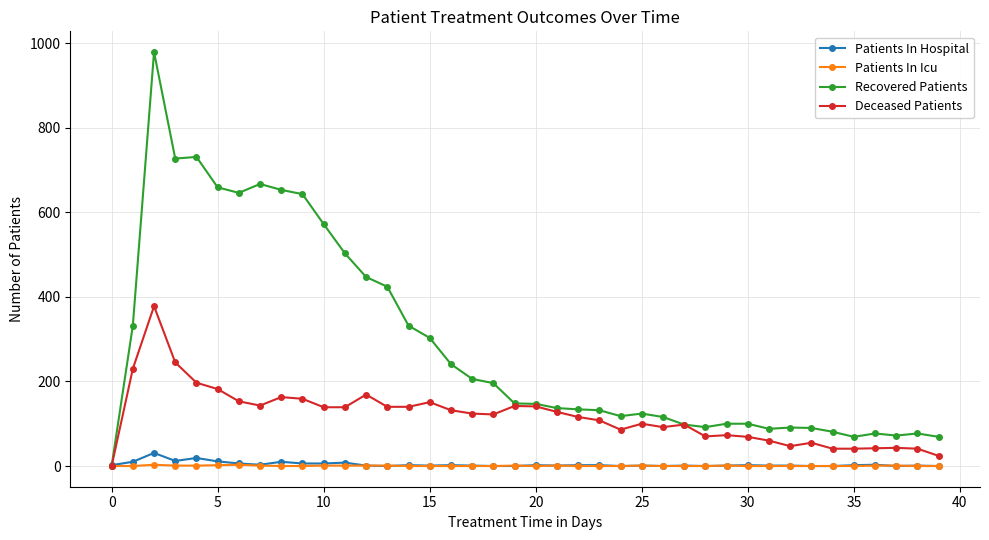

Which series has the largest range (max minus min)?

Recovered Patients